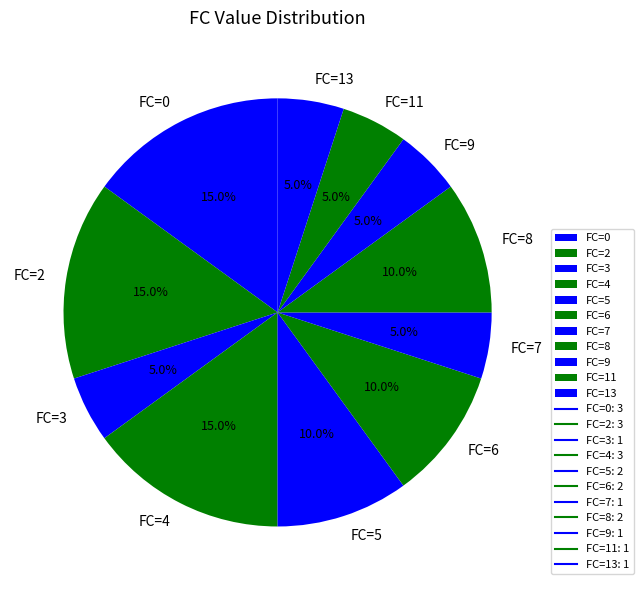

Approximately how many times larger is the value at FC=0 compared to FC=9?

3.0